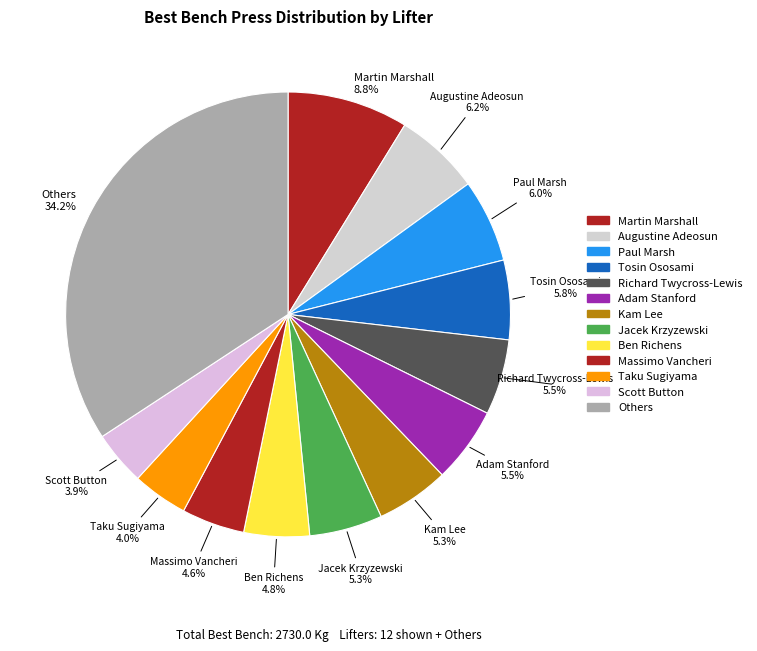

How many slices are in this pie chart?

13